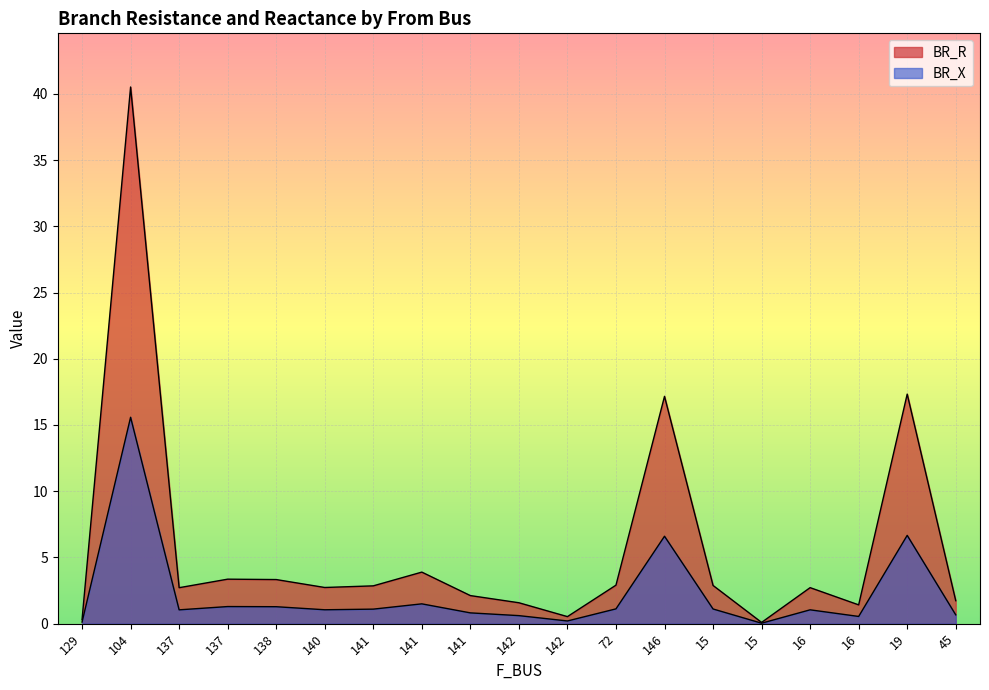

Count the number of categories in the chart.

19